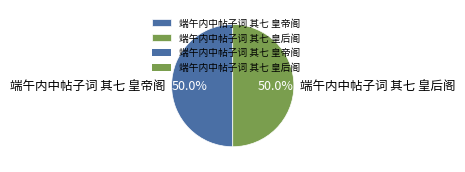

Approximately how many times larger is the value at 端午内中帖子词 其七 皇帝阁 compared to 端午内中帖子词 其七 皇后阁?

1.0